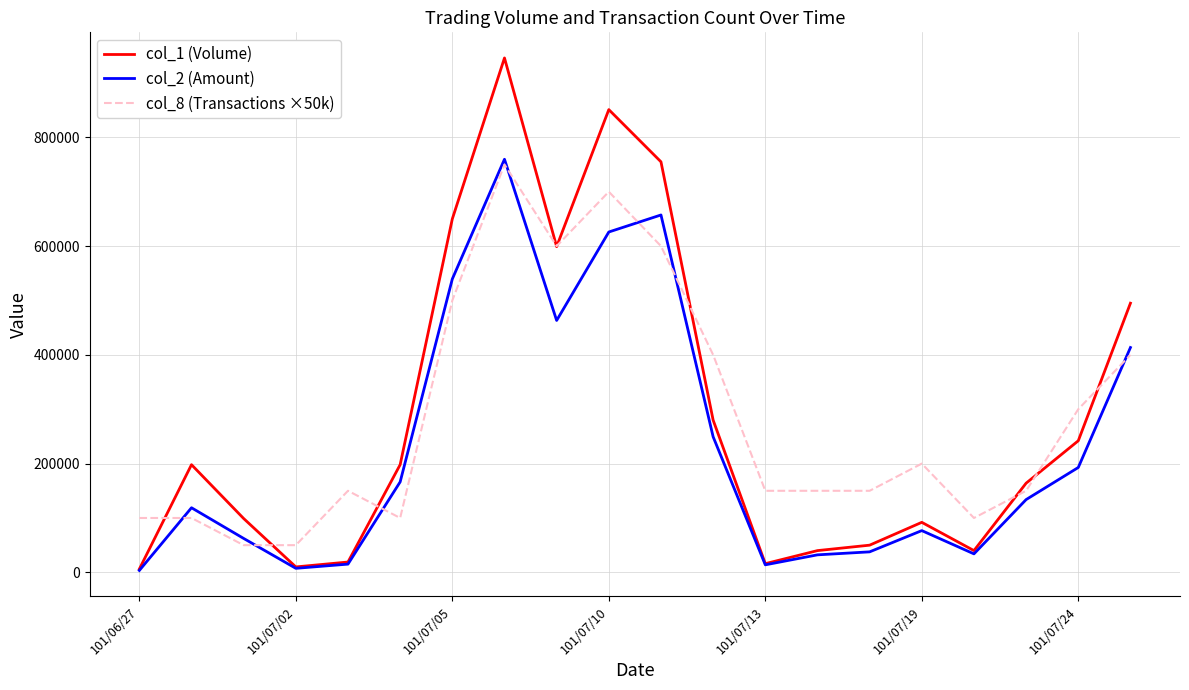

What is the greatest value displayed?

946000